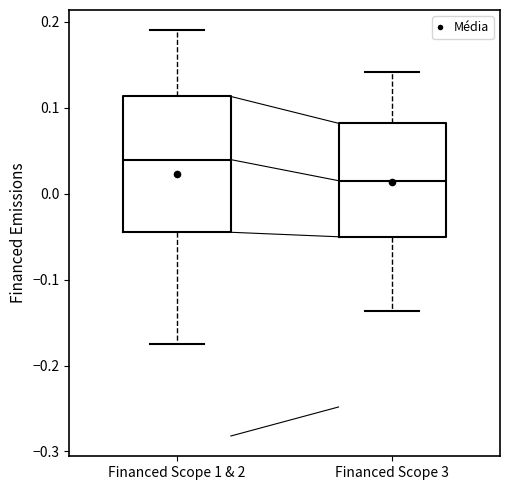

Which box has the highest median line?

Financed Scope 1 & 2